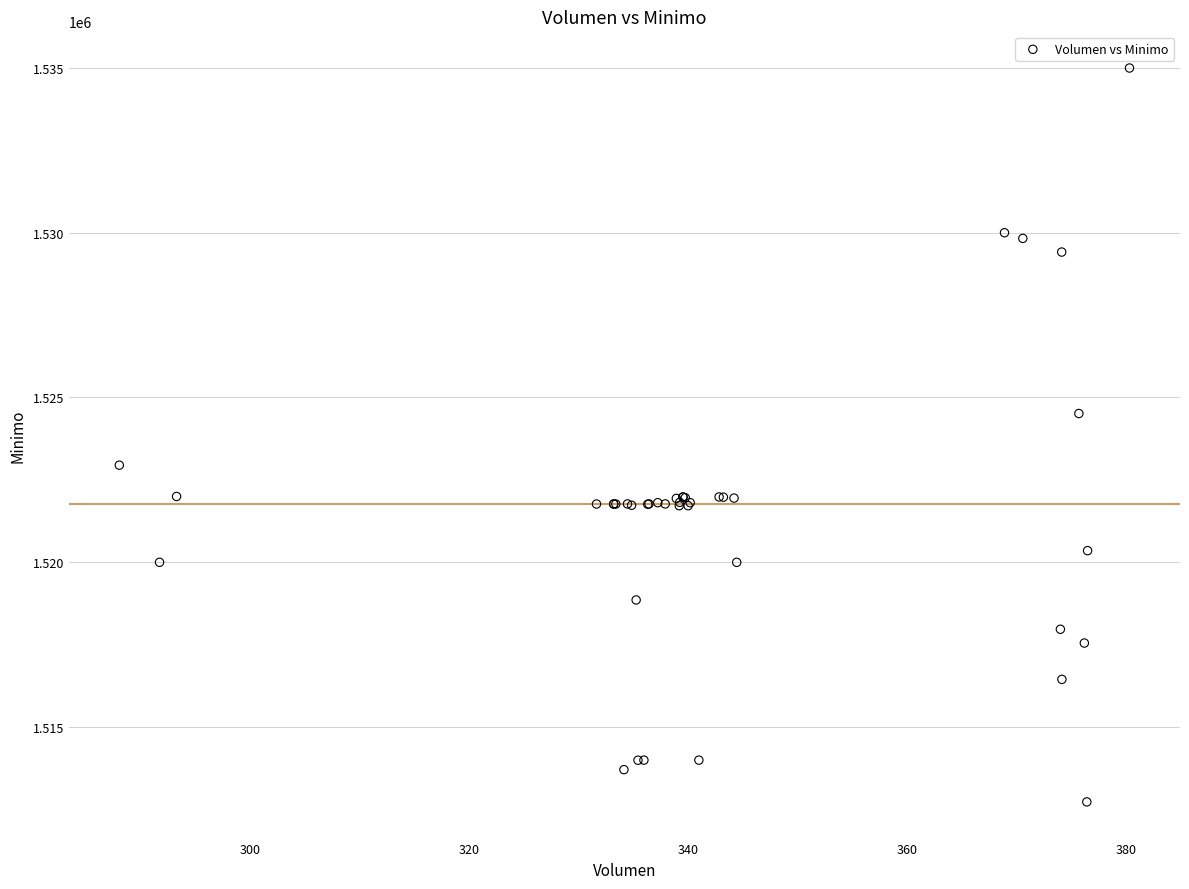

What Y value in the scatter plot is closest to 1523862?

1524513